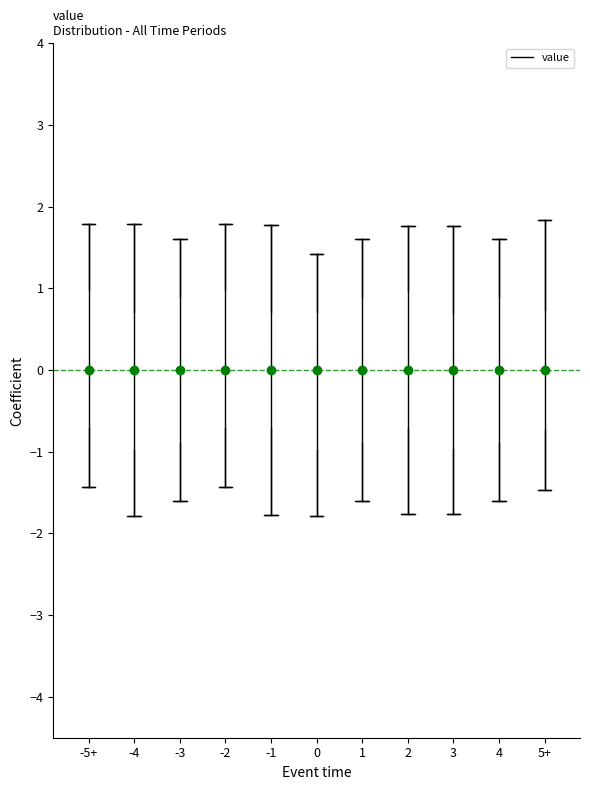

Reading left to right, transcribe this box plot: for each box, give where its median line is, the range the box spans, and where its two whiskers end, as read against the y-axis. The values are not printed on the chart, so give them approximately, as read against the axis.

-5+: median 0.0, box -0.7 to 1.0, whiskers -1.4 to 1.8
-4: median 0.0, box -1.0 to 0.7, whiskers -1.8 to 1.8
-3: median 0.0, box -0.9 to 0.9, whiskers -1.6 to 1.6
-2: median 0.0, box -0.7 to 1.0, whiskers -1.4 to 1.8
-1: median 0.0, box -0.7 to 0.7, whiskers -1.8 to 1.8
0: median 0.0, box -1.0 to 0.7, whiskers -1.8 to 1.4
1: median 0.0, box -0.9 to 0.9, whiskers -1.6 to 1.6
2: median 0.0, box -0.7 to 1.0, whiskers -1.8 to 1.8
3: median 0.0, box -1.0 to 0.7, whiskers -1.8 to 1.8
4: median 0.0, box -0.9 to 0.9, whiskers -1.6 to 1.6
5+: median 0.0, box -0.7 to 0.7, whiskers -1.5 to 1.8